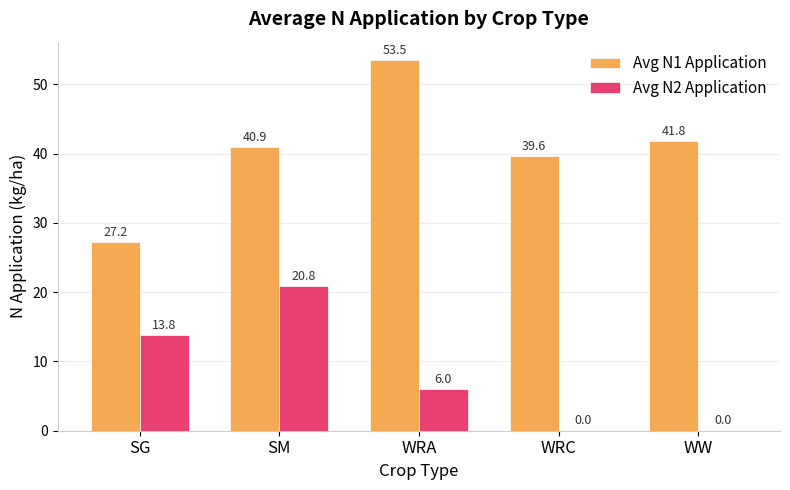

Which series changed the most between SG and WW?

Avg N1 Application